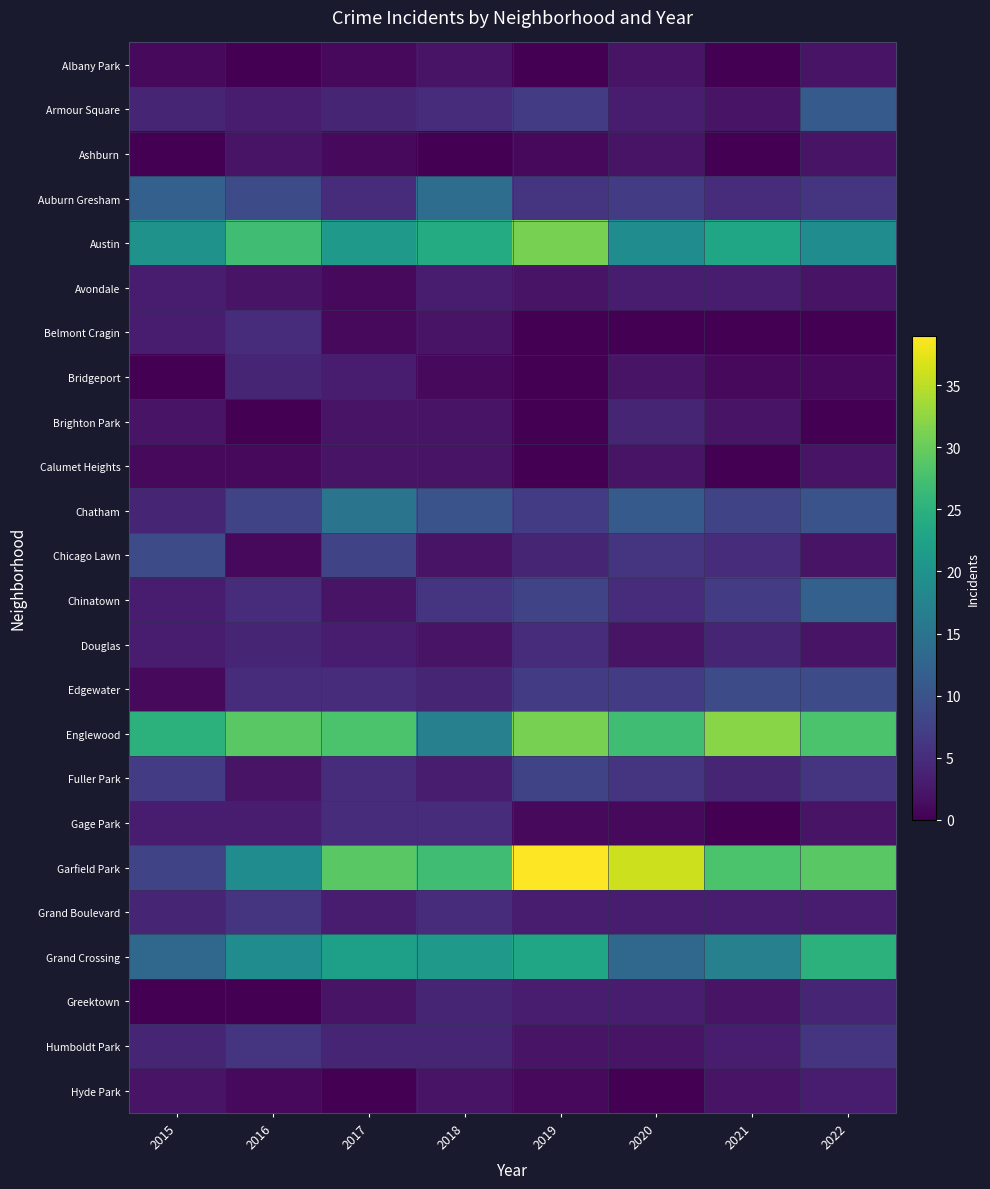

Between 2016 and 2017, which series saw the biggest shift?

Garfield Park